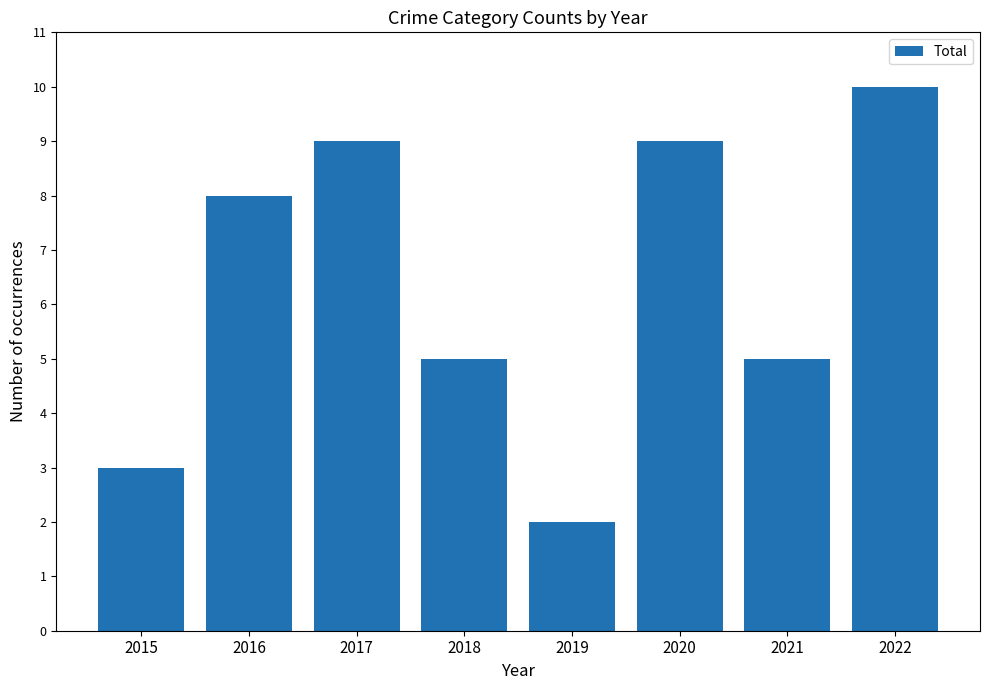

Reading right to left, list all the values displayed in this chart.

2022=10	2021=5	2020=9	2019=2	2018=5	2017=9	2016=8	2015=3